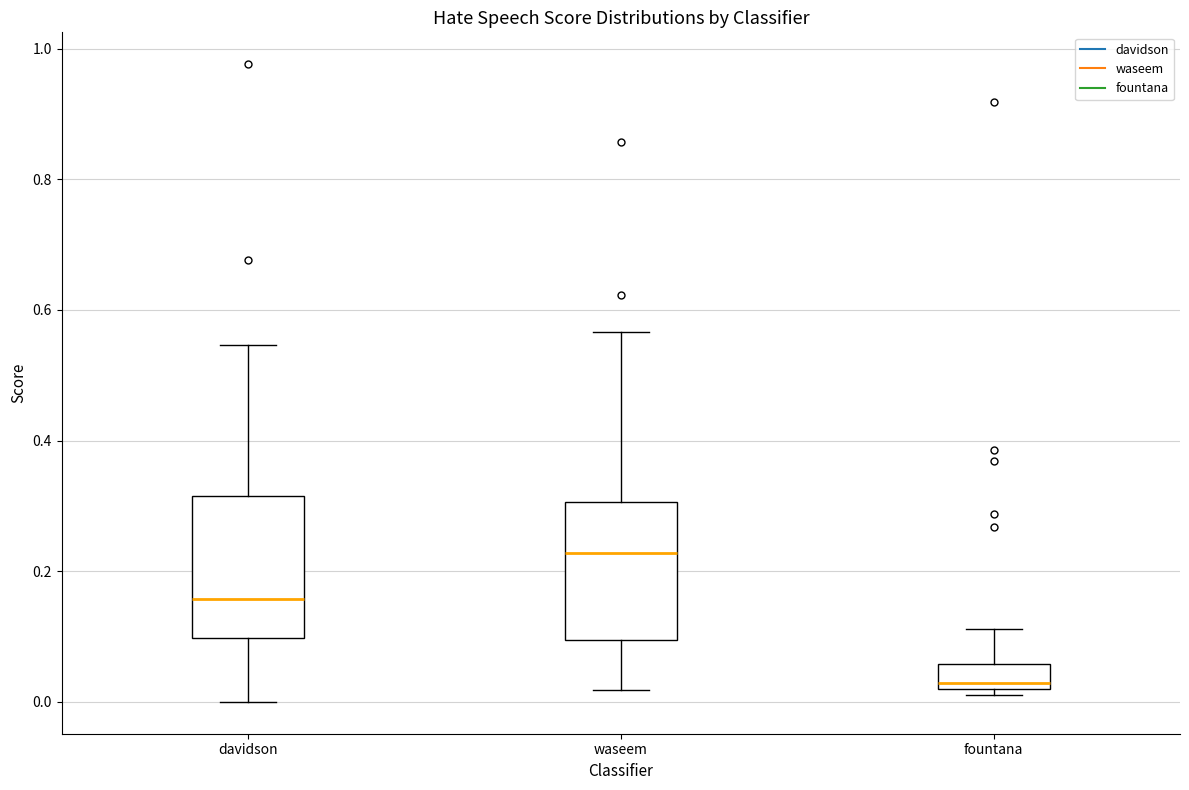

Reading left to right, read every box against the y-axis: the position of its median line, the range the box covers, and the ends of its whiskers. The values are not printed on the chart, so give them approximately, as read against the axis.

davidson: median 0.16, box 0.10 to 0.32, whiskers 0.00 to 0.54
waseem: median 0.22, box 0.10 to 0.30, whiskers 0.02 to 0.56
fountana: median 0.02 (just above the box's lower edge), box 0.02 to 0.06, whiskers 0.02 (just below the box's lower edge) to 0.12